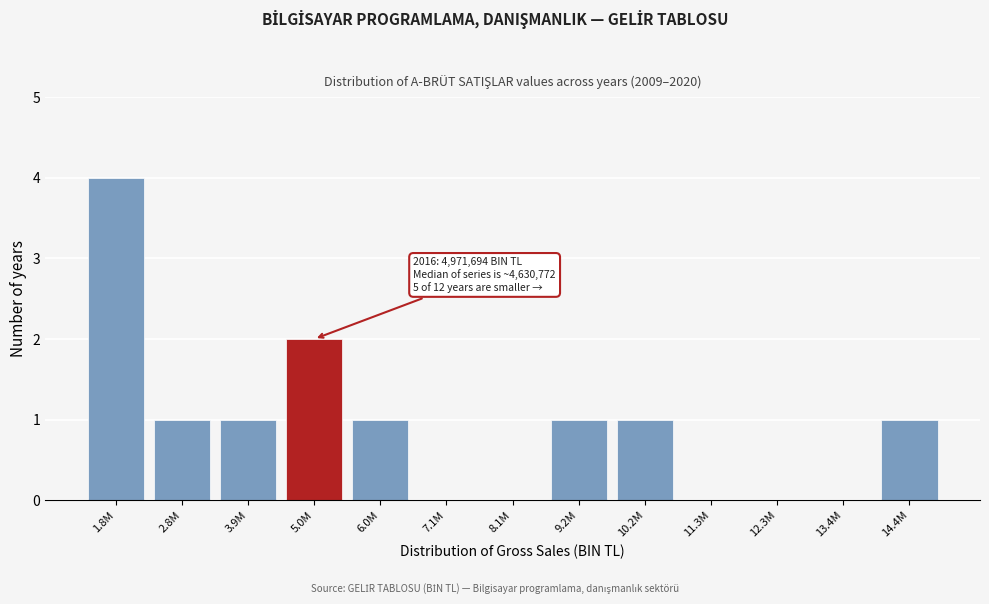

Reading left to right, extract all data points from this chart.

1.8M=4	2.8M=1	3.9M=1	5.0M=2	6.0M=1	7.1M=0	8.1M=0	9.2M=1	10.2M=1	11.3M=0	12.3M=0	13.4M=0	14.4M=1